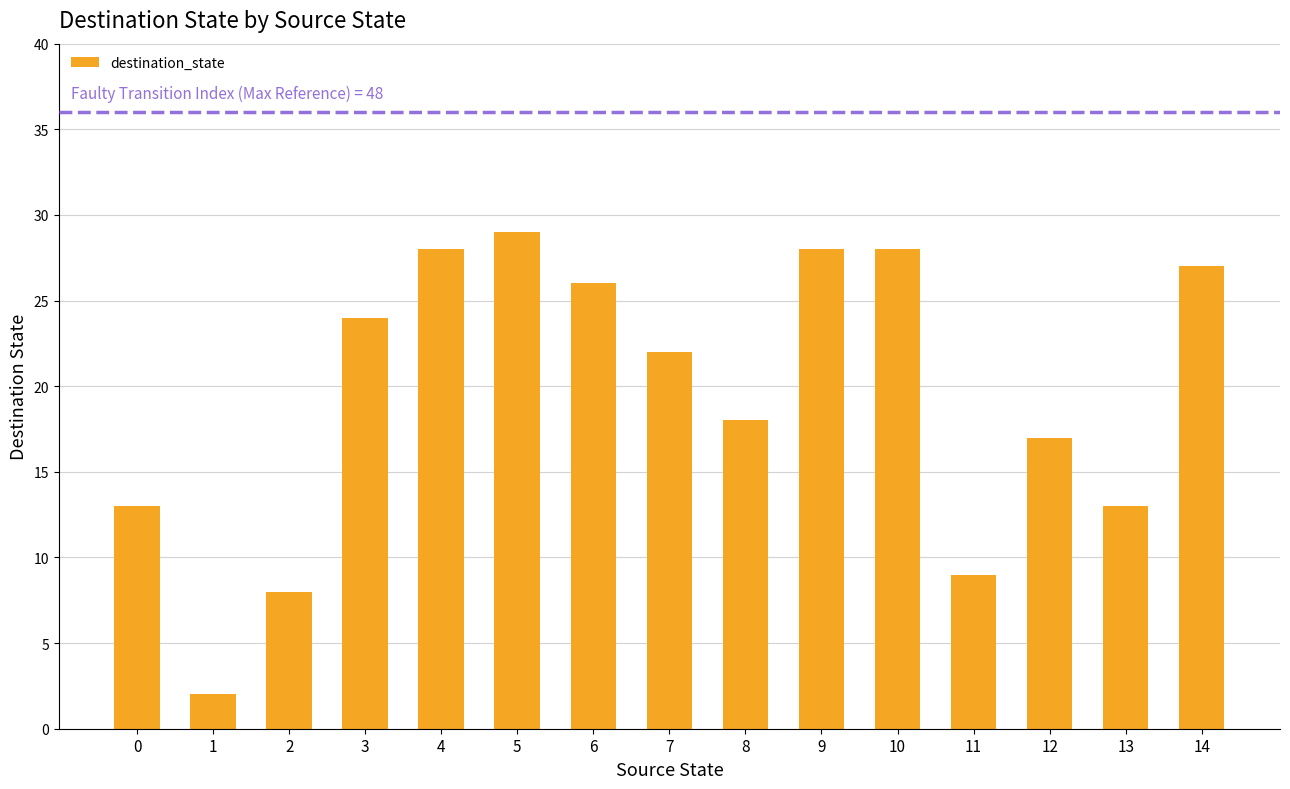

What is the sum of the values at 4 and 14?

55